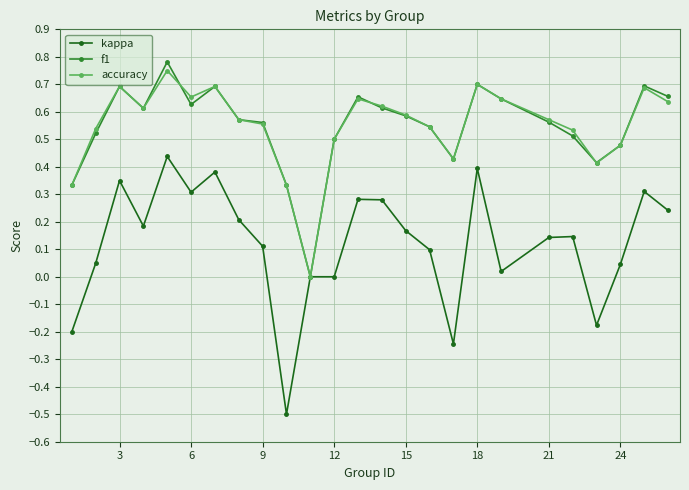

Rank the series by their maximum value, from lowest to highest.

kappa, accuracy, f1